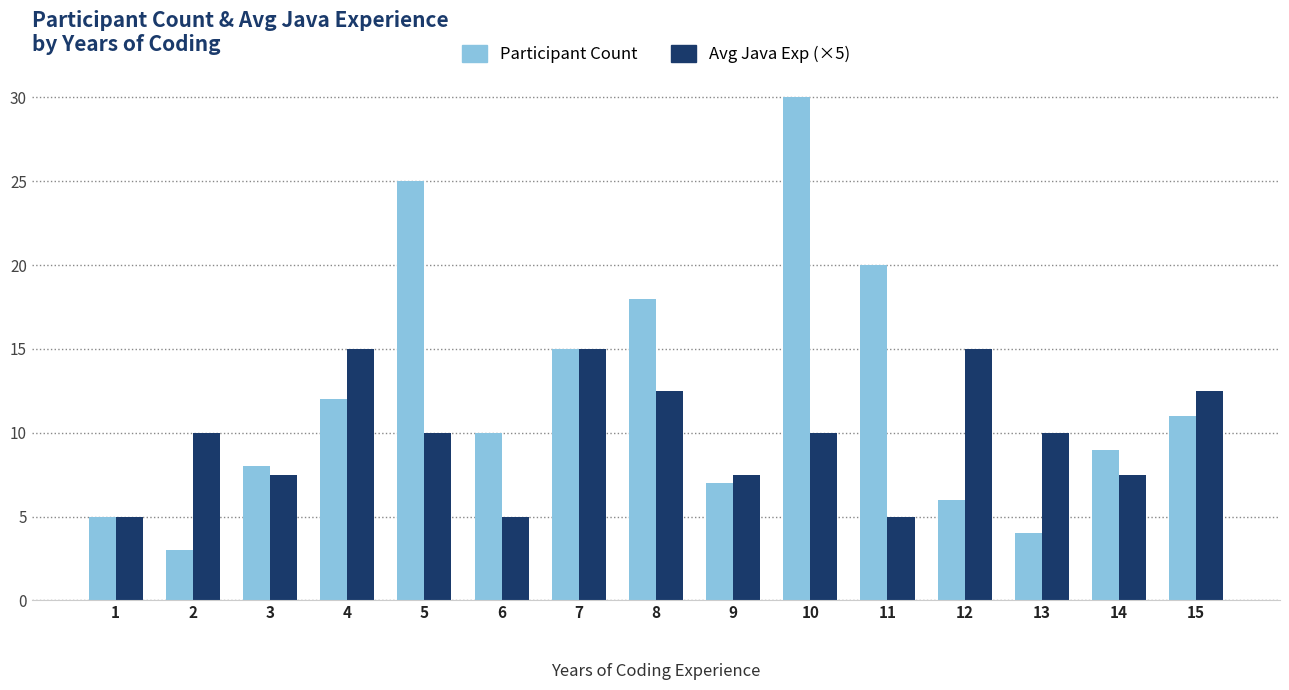

What is the minimum value shown in the chart?

3.0